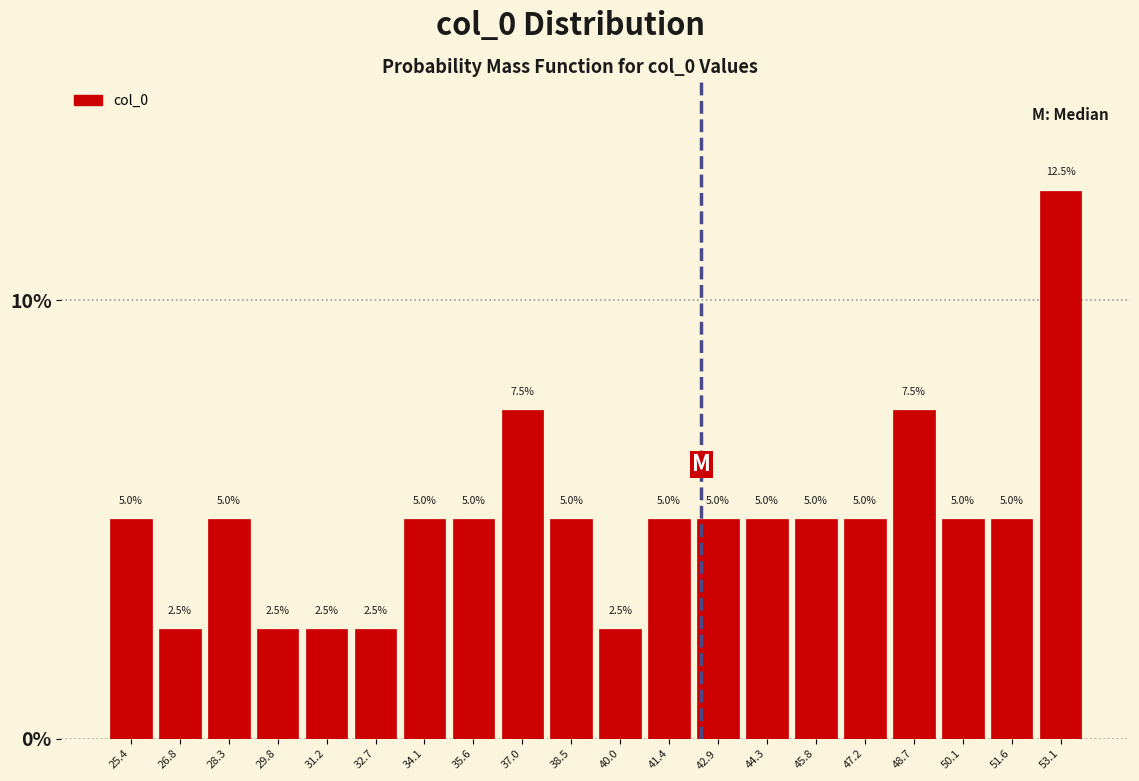

Reading left to right, list every bar in this chart as the range it spans on the x-axis followed by its height. The bar edges are not printed on the chart, so give them approximately, as read against the axis.

24.6 to 26.2: 5.0
26.2 to 27.6: 2.5
27.6 to 29.0: 5.0
29.0 to 30.4: 2.5
30.4 to 32.0: 2.5
32.0 to 33.4: 2.5
33.4 to 34.8: 5.0
34.8 to 36.4: 5.0
36.4 to 37.8: 7.5
37.8 to 39.2: 5.0
39.2 to 40.6: 2.5
40.6 to 42.2: 5.0
42.2 to 43.6: 5.0
43.6 to 45.0: 5.0
45.0 to 46.6: 5.0
46.6 to 48.0: 5.0
48.0 to 49.4: 7.5
49.4 to 50.8: 5.0
50.8 to 52.4: 5.0
52.4 to 53.8: 12.5